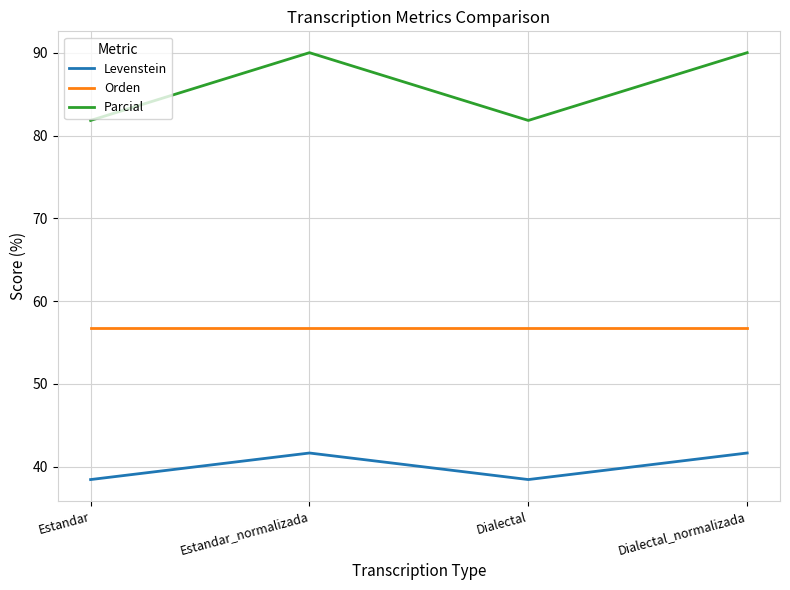

What is the minimum value for Parcial?

81.8